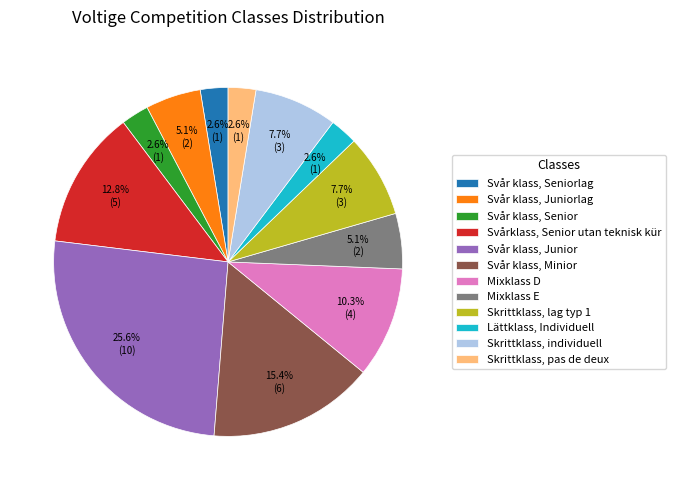

To the nearest percent, what percentage of the pie is Lättklass, Individuell?

3%